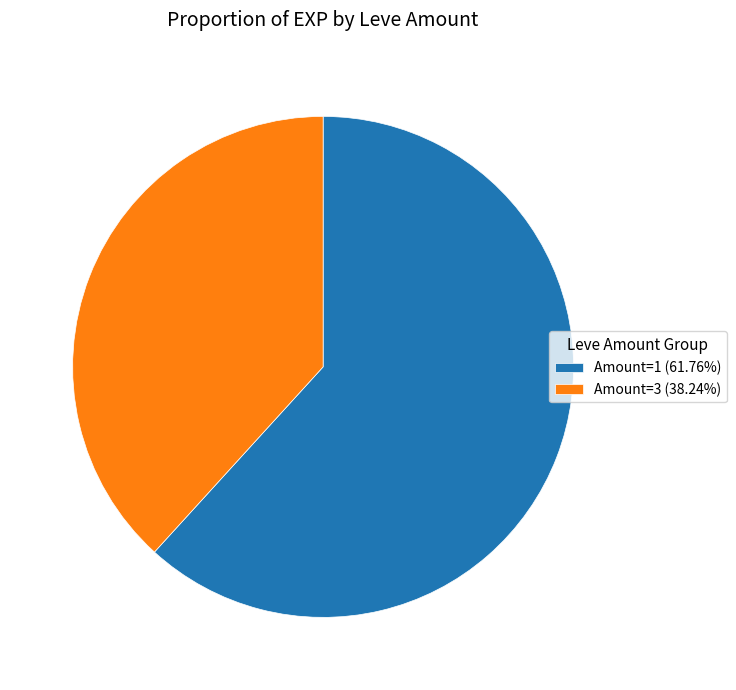

Combined, do Amount=3 (38.24%) and Amount=1 (61.76%) account for over 50%?

Yes